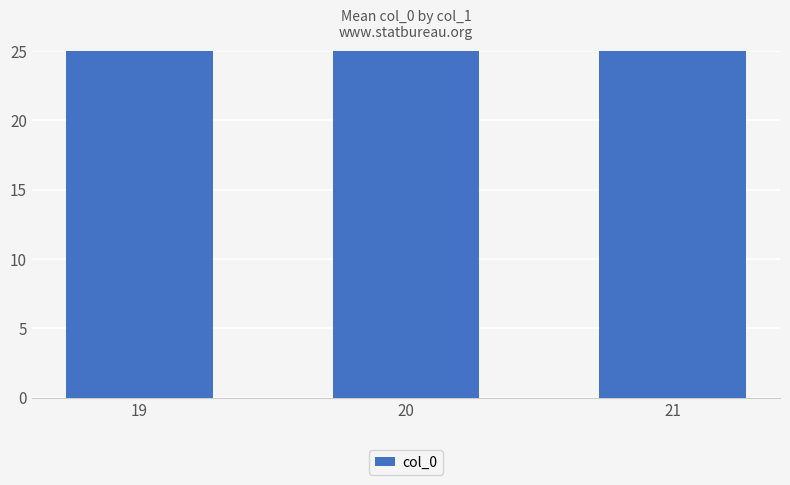

Reading left to right, list all the values displayed in this chart.

36.6	40.5	34.0